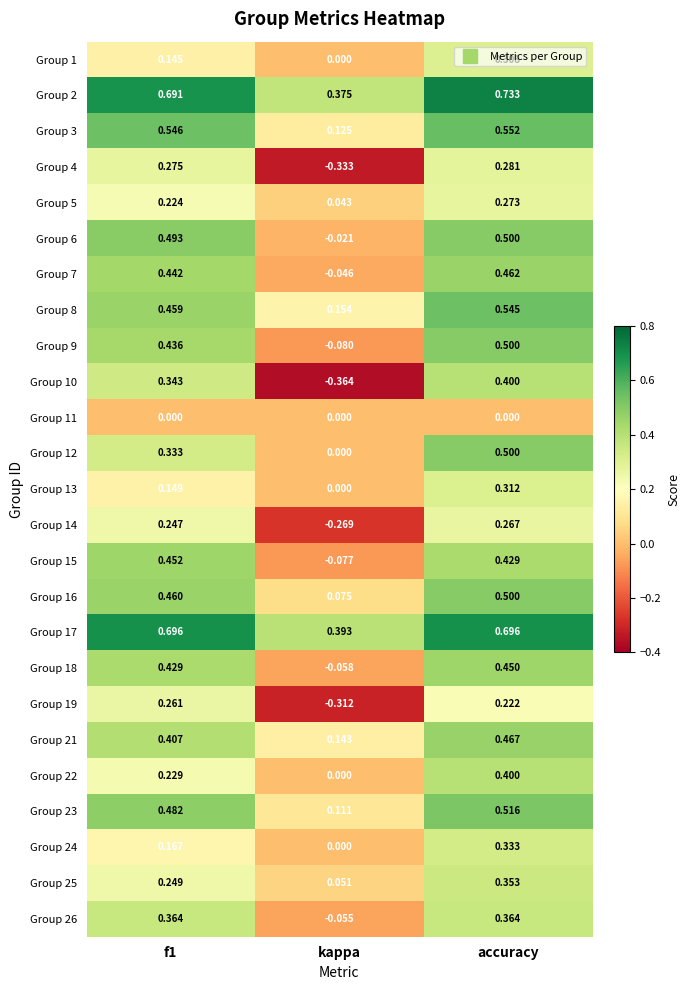

At which label is Group 12 closest to 0?

kappa